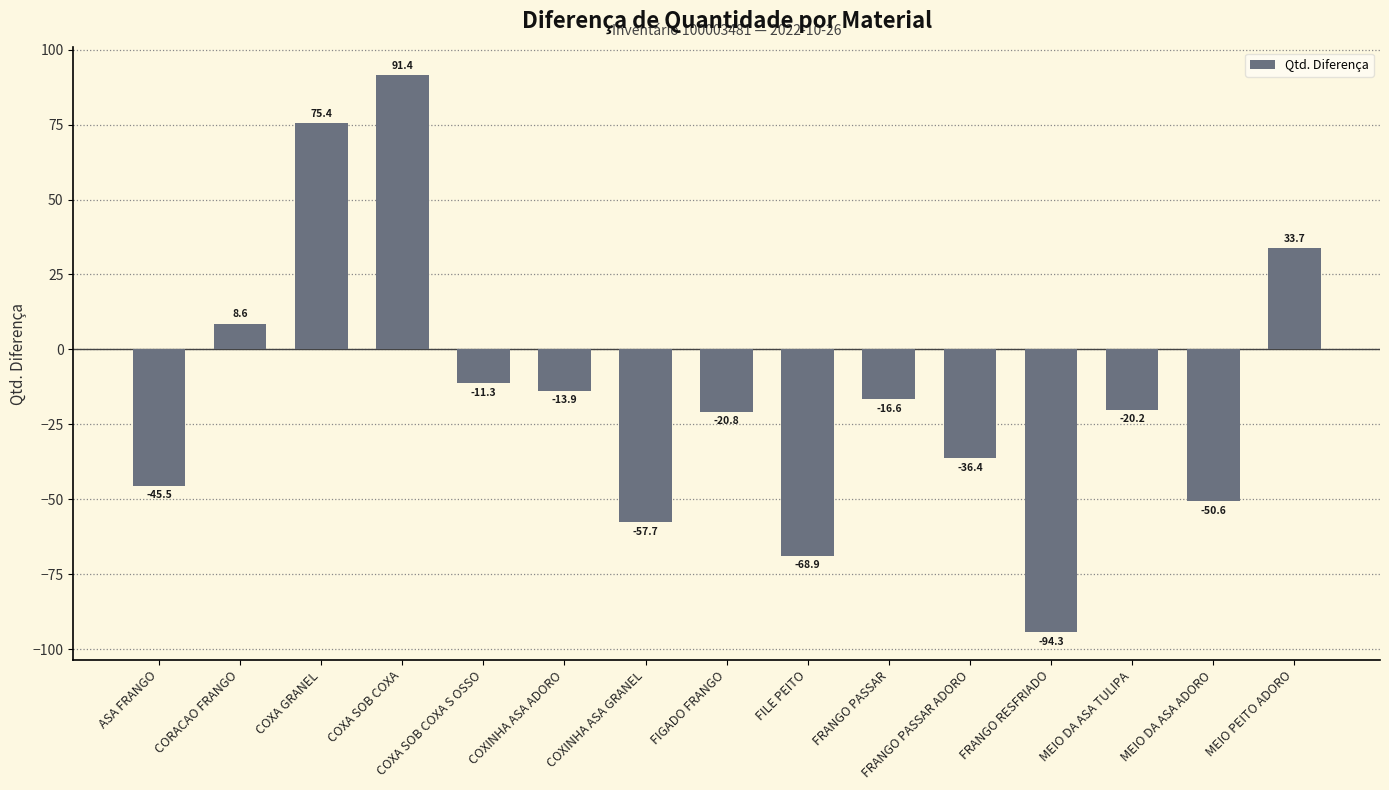

Reading left to right, extract all data points from this chart.

ASA FRANGO=-45.5	CORACAO FRANGO=8.6	COXA GRANEL=75.4	COXA SOB COXA=91.4	COXA SOB COXA S OSSO=-11.3	COXINHA ASA ADORO=-13.9	COXINHA ASA GRANEL=-57.7	FIGADO FRANGO=-20.8	FILE PEITO=-68.9	FRANGO PASSAR=-16.6	FRANGO PASSAR ADORO=-36.4	FRANGO RESFRIADO=-94.3	MEIO DA ASA TULIPA=-20.2	MEIO DA ASA ADORO=-50.6	MEIO PEITO ADORO=33.7